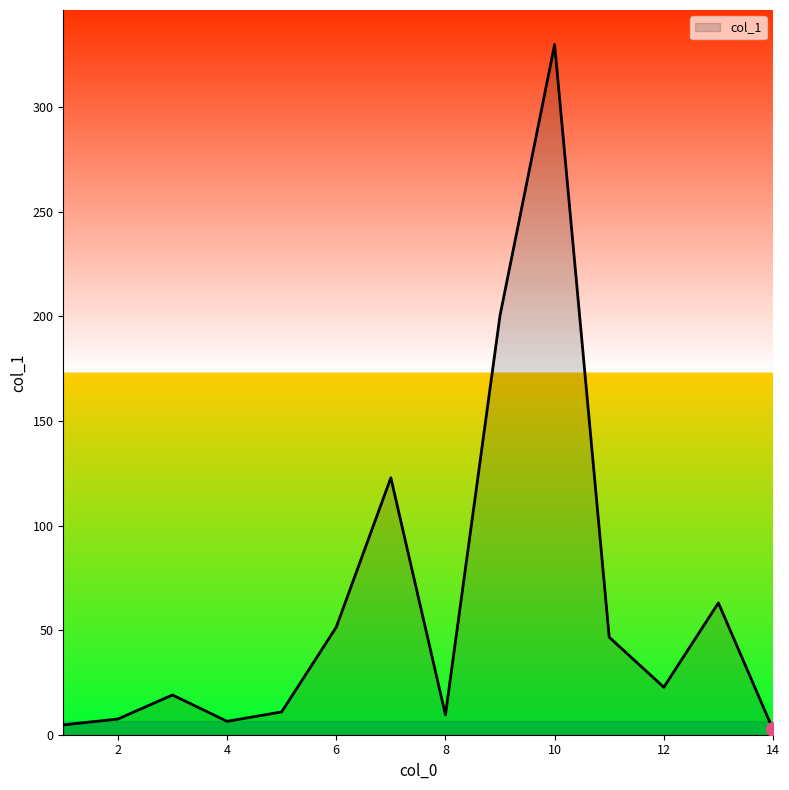

What is the greatest value displayed?

329.9